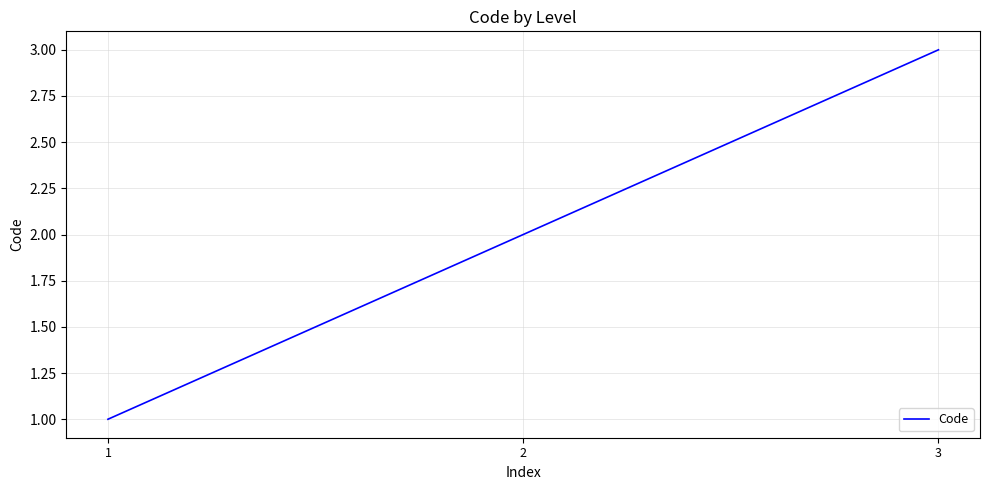

What is the maximum value shown in the chart?

3